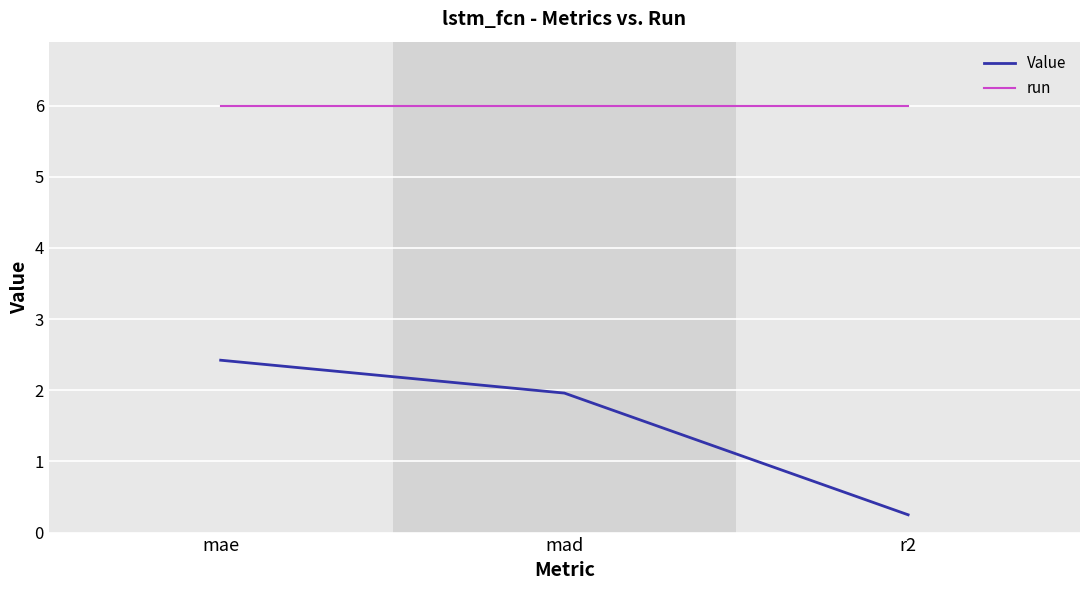

What position from the left is r2?

3